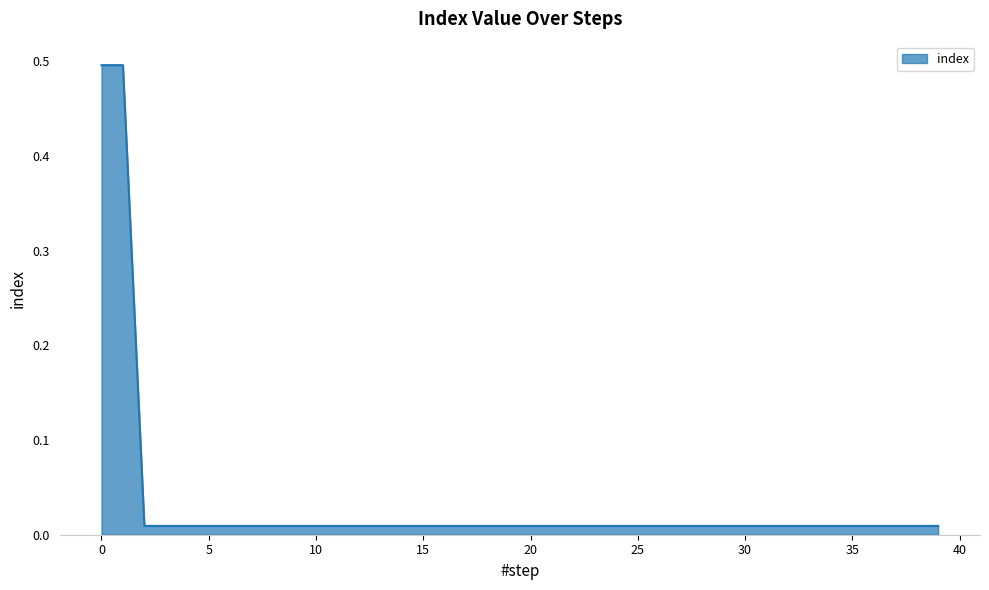

What is the greatest value displayed?

0.5